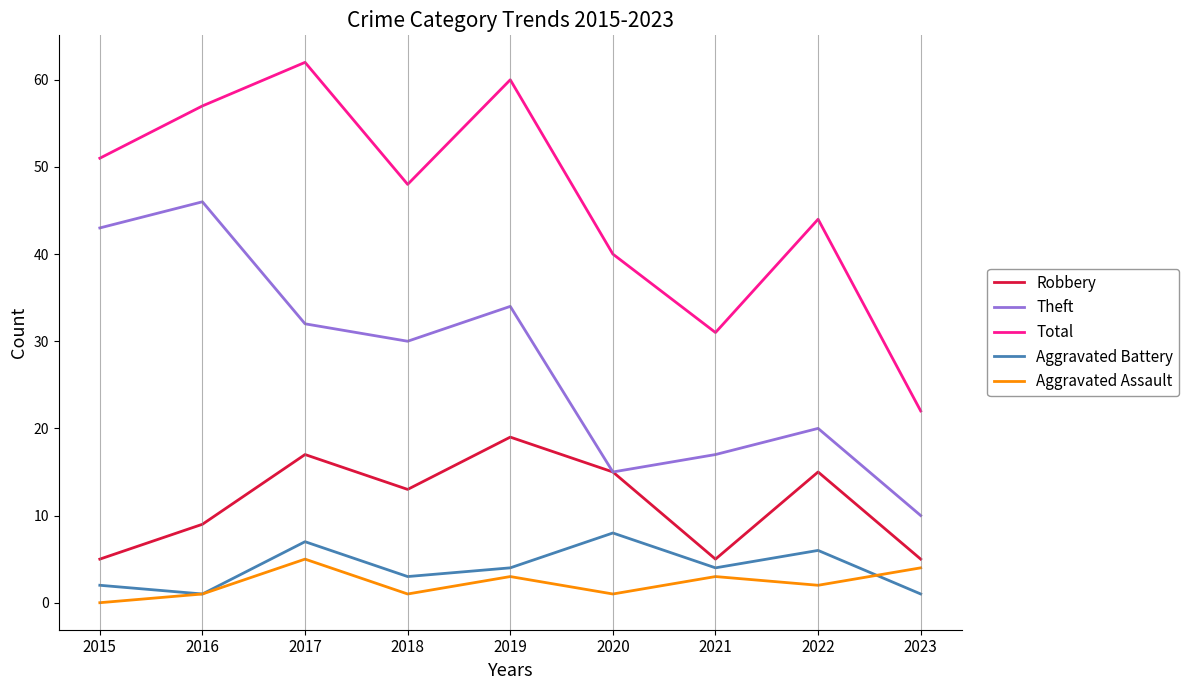

Is the value of Theft at 2017 greater than the value of Aggravated Assault at 2018?

Yes